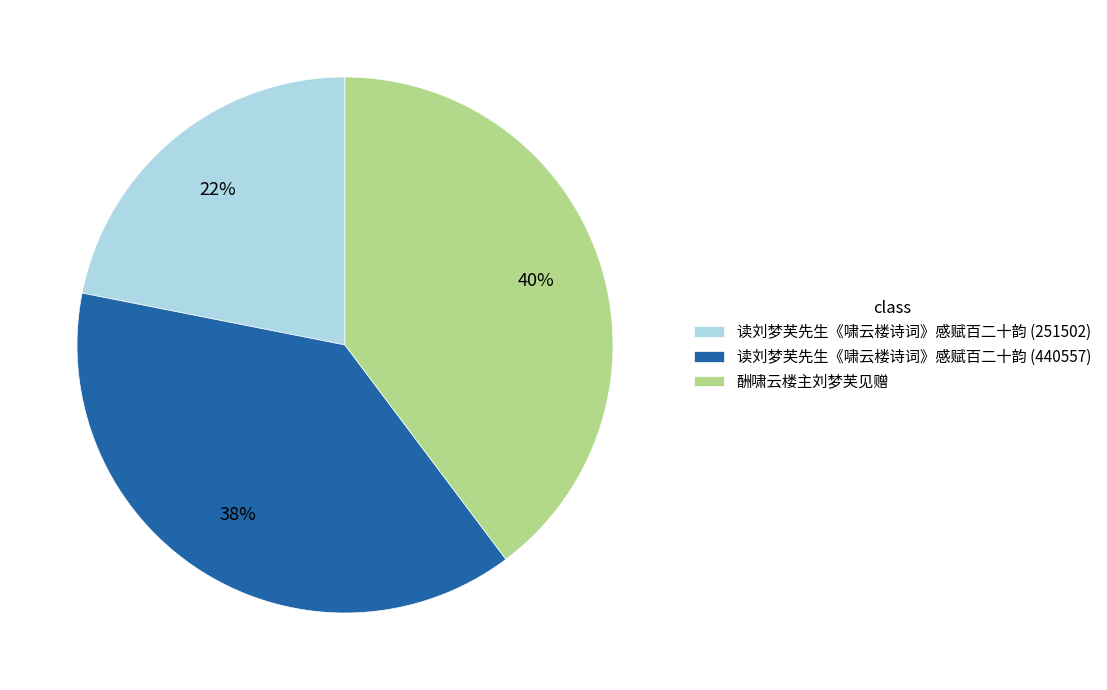

How many segments does this pie chart have?

3